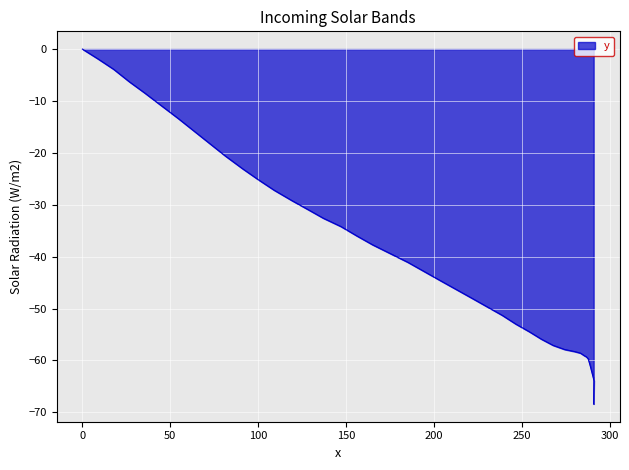

What is the change in value from 254.4 to 285.6?

-4.6